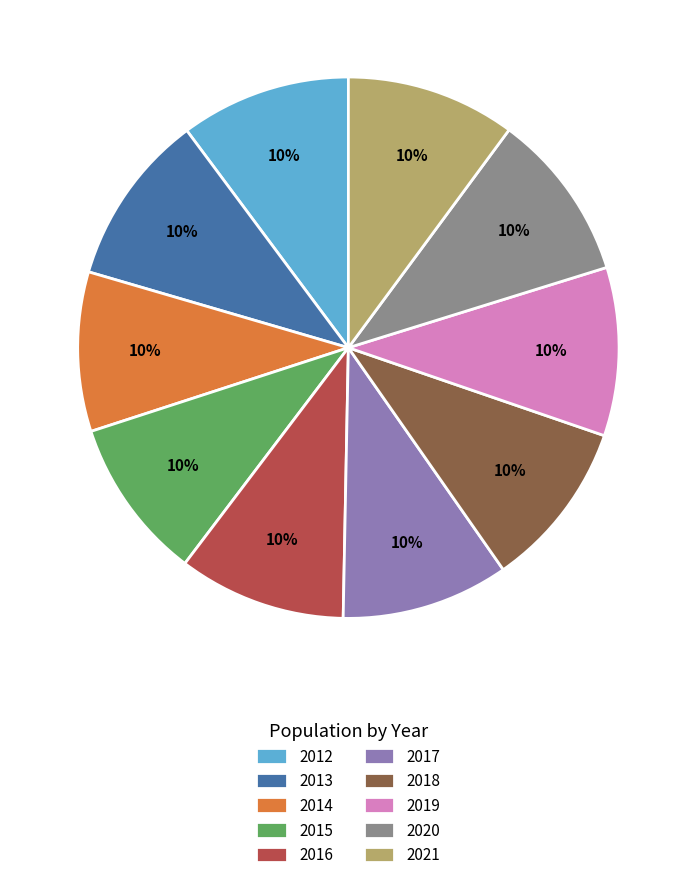

Do 2017 and 2015 together represent more than half of the pie?

No